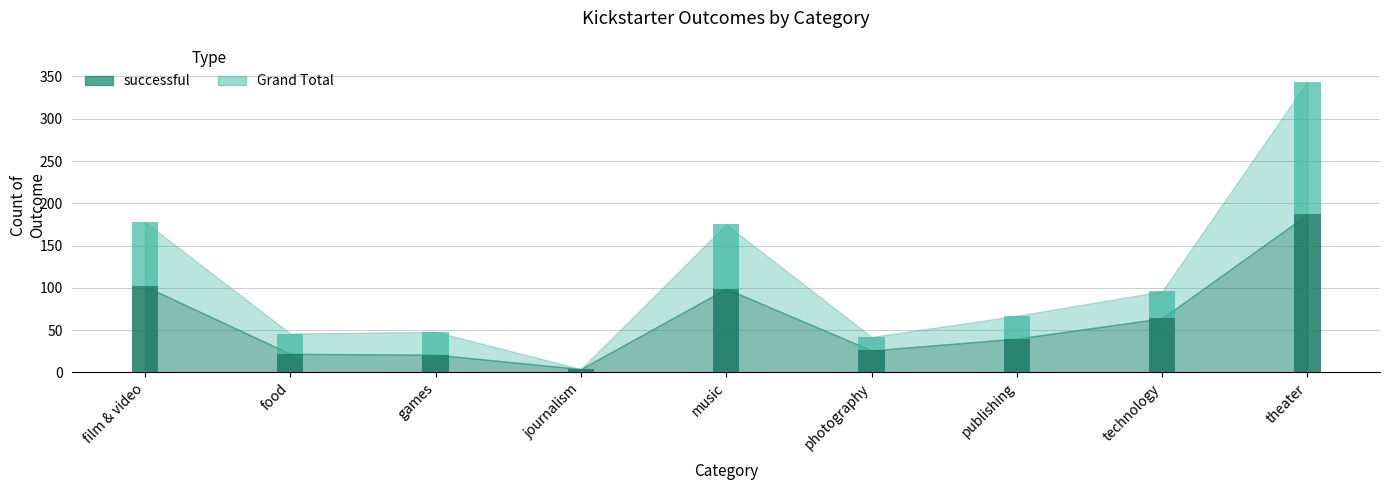

What is the difference between the highest and lowest values at technology?

32